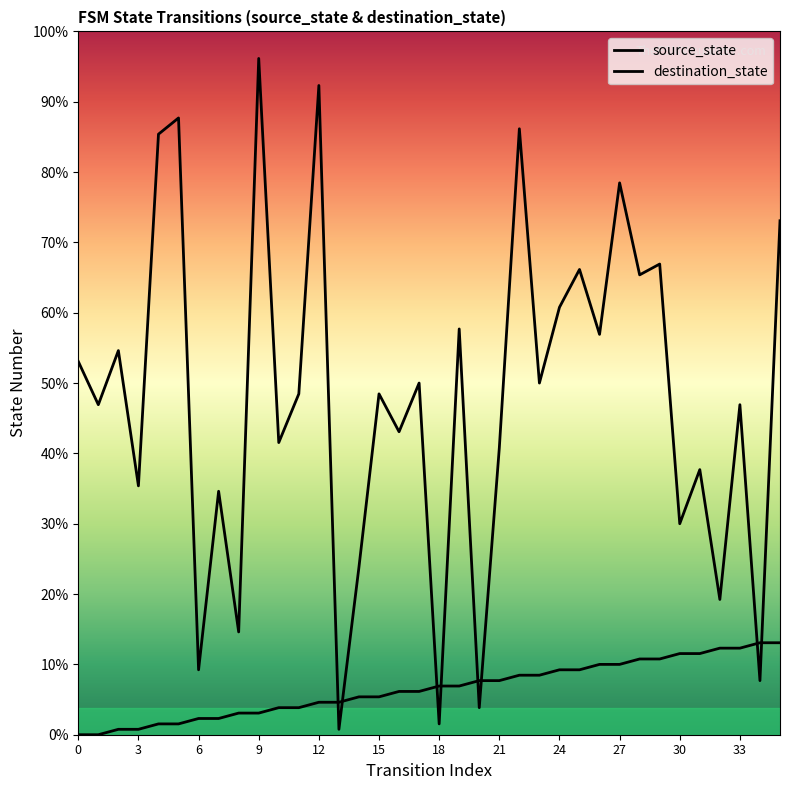

Reading right to left, transcribe all the data shown in this chart.

source_state: 17	17	16	16	15	15	14	14	13	13	12	12	11	11	10	10	9	9	8	8	7	7	6	6	5	5	4	4	3	3	2	2	1	1	0	0
destination_state: 95	10	61	25	49	39	87	85	102	74	86	79	65	112	53	5	75	2	65	56	63	31	1	120	63	54	125	19	45	12	114	111	46	71	61	69